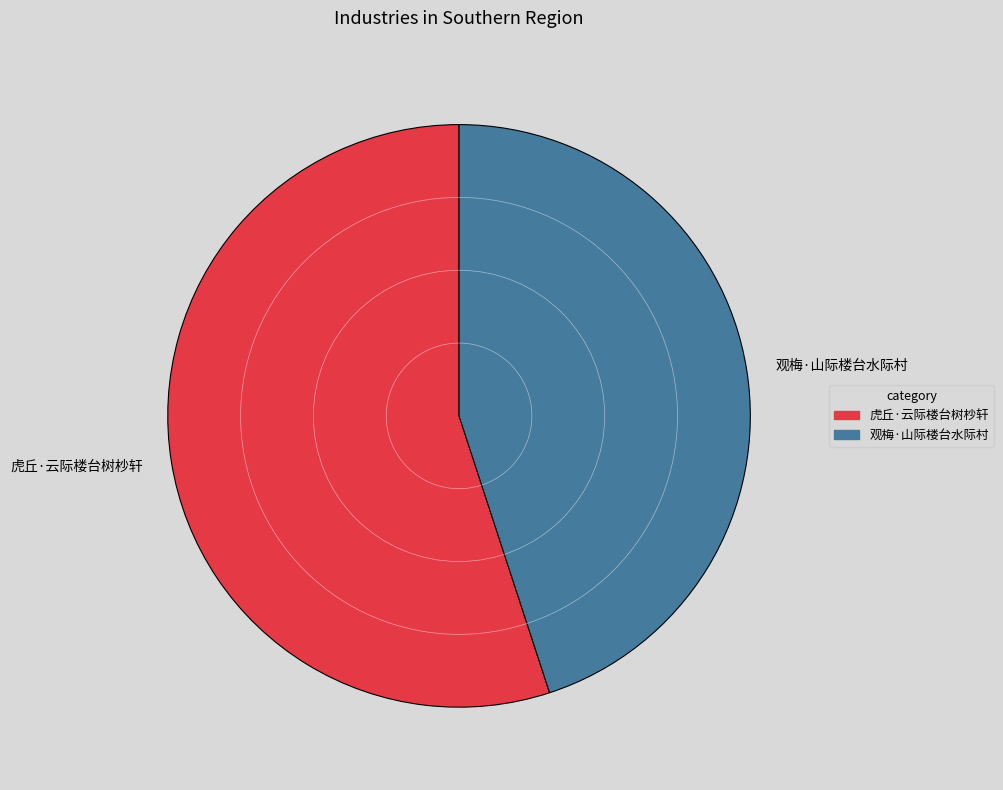

Is the sum of 观梅·山际楼台水际村 and 虎丘·云际楼台树杪轩 greater than half?

Yes